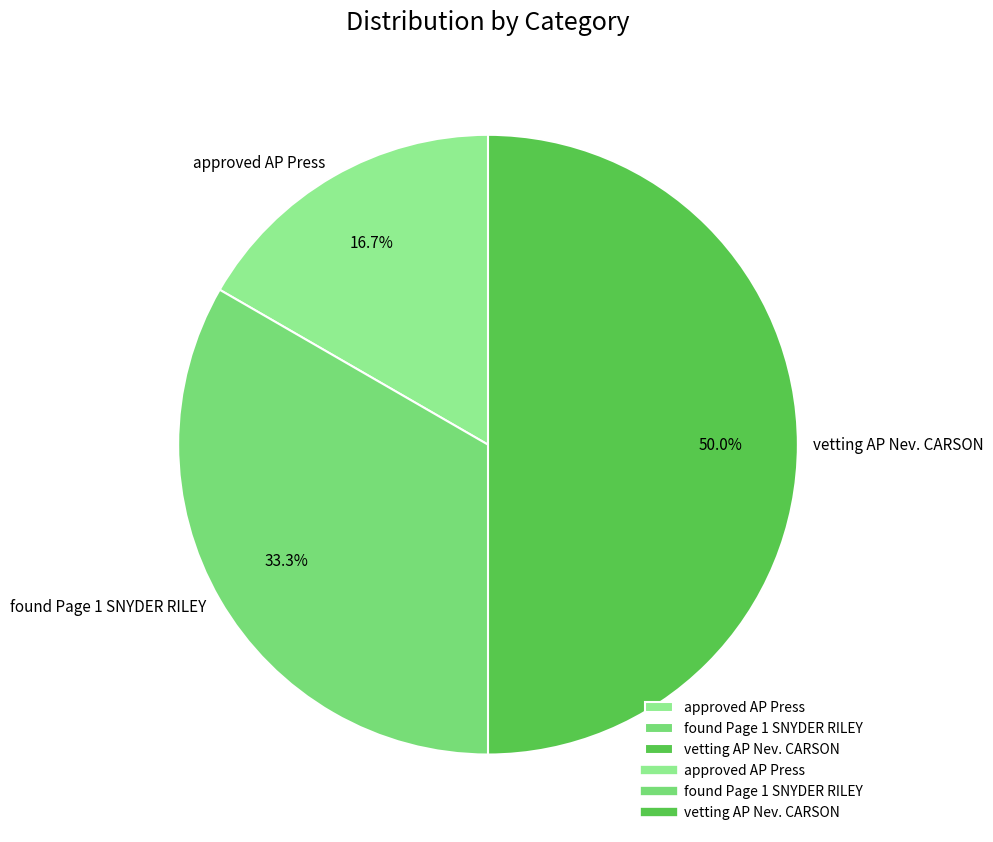

What percentage is the approved AP Press slice, to the nearest percent?

17%